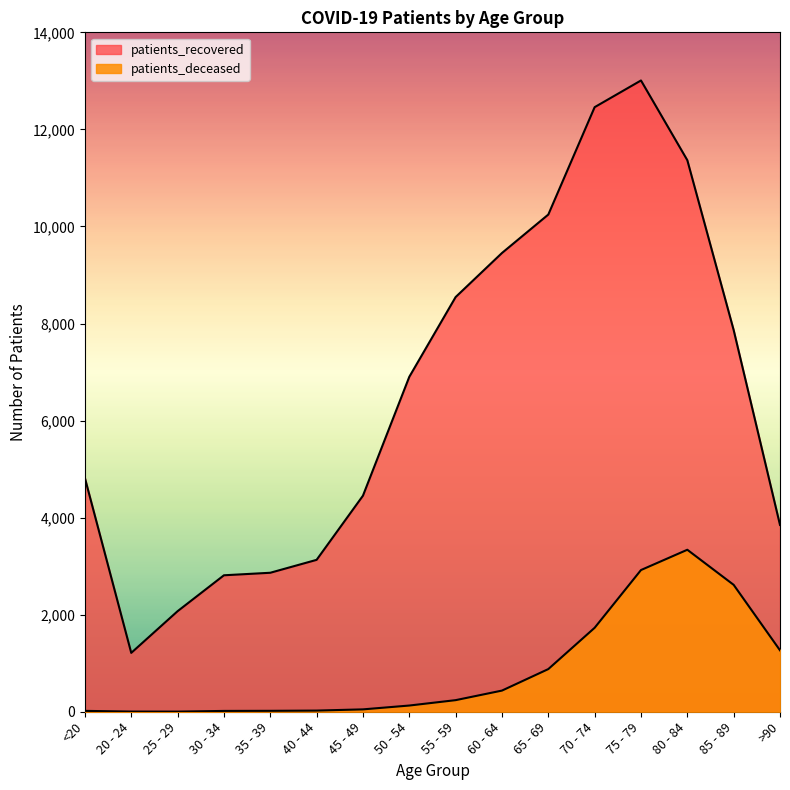

Reading right to left, what are all the values shown in this chart?

patients_recovered: 3849	7865	11365	13008	12458	10245	9453	8545	6901	4452	3130	2864	2812	2072	1213	4816
patients_deceased: 1266	2615	3338	2920	1730	879	436	239	128	49	24	19	17	3	4	18